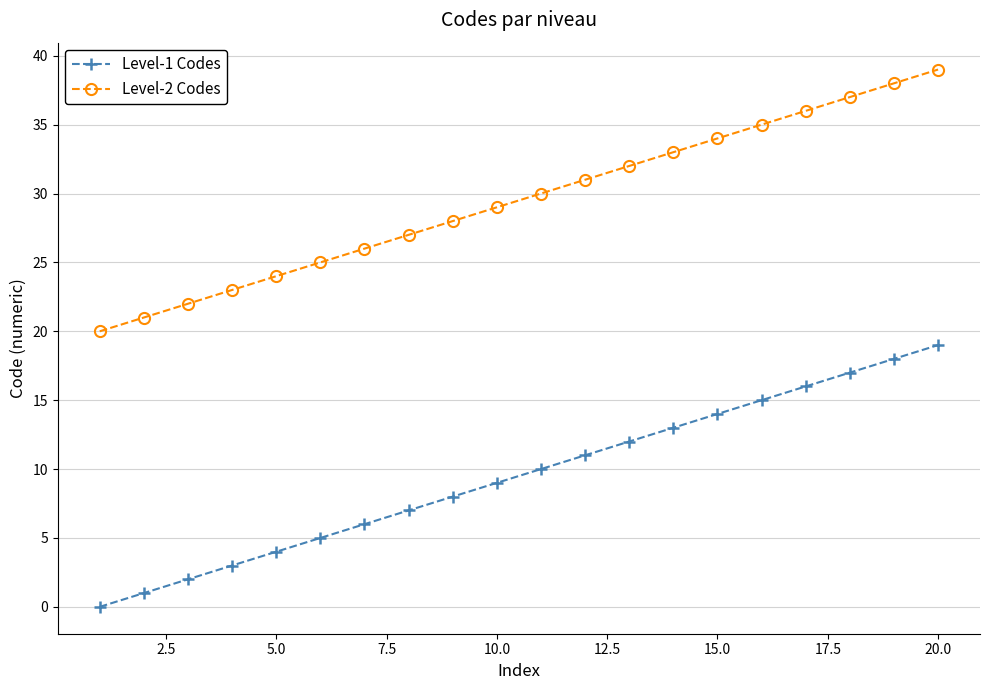

What is the maximum value shown in the chart?

39